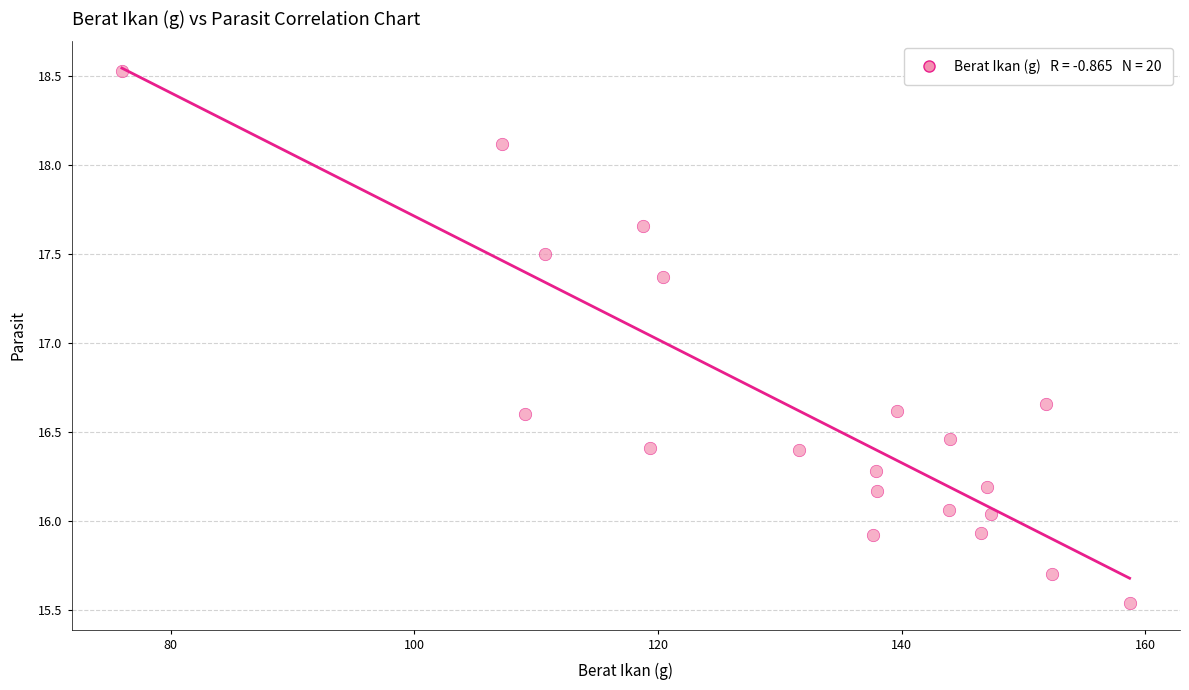

What is the range of Y values (max minus min)?

3.0